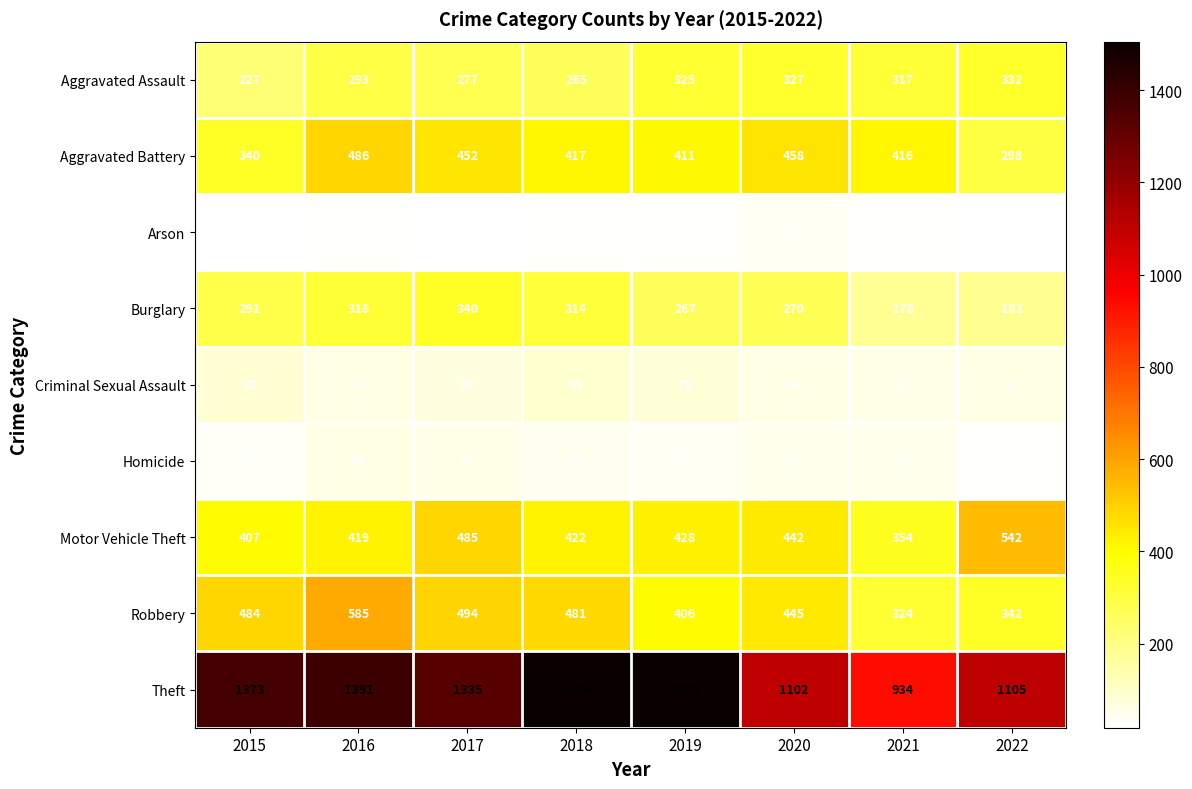

At how many categories does at least one series exceed 1458?

2